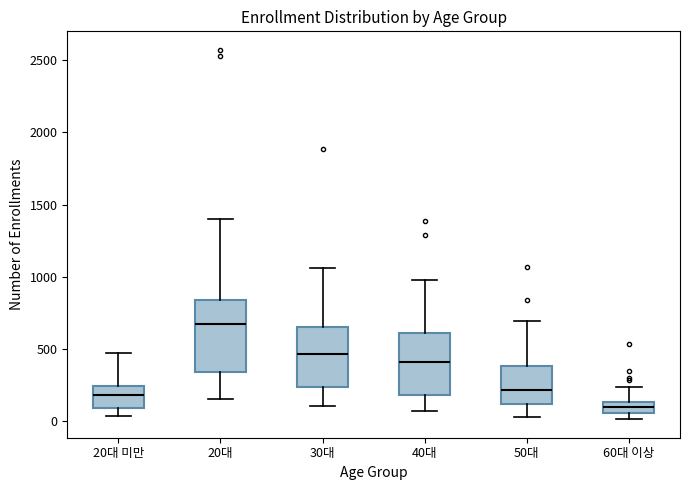

Where does the median line of the box for 40대 sit on the y-axis? The values are not printed on the chart, so give them approximately, as read against the axis.

400